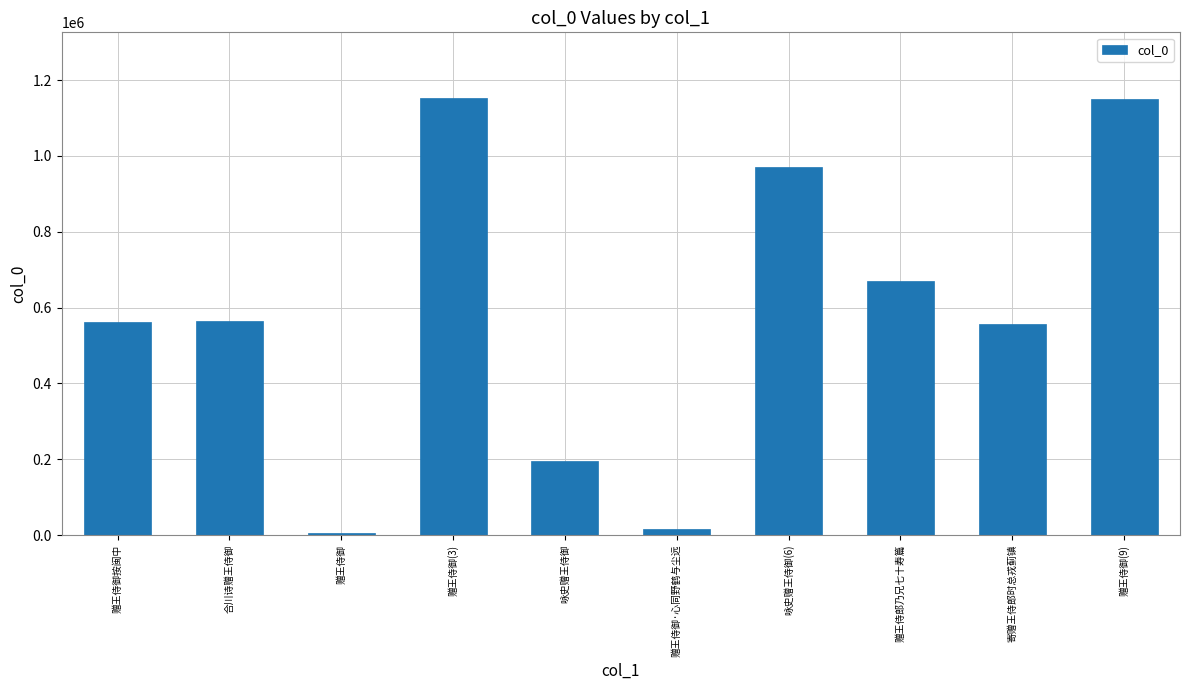

What is the sum of the values at 赠王侍郎乃兄七十寿篇 and 赠王侍御(3)?

1822021